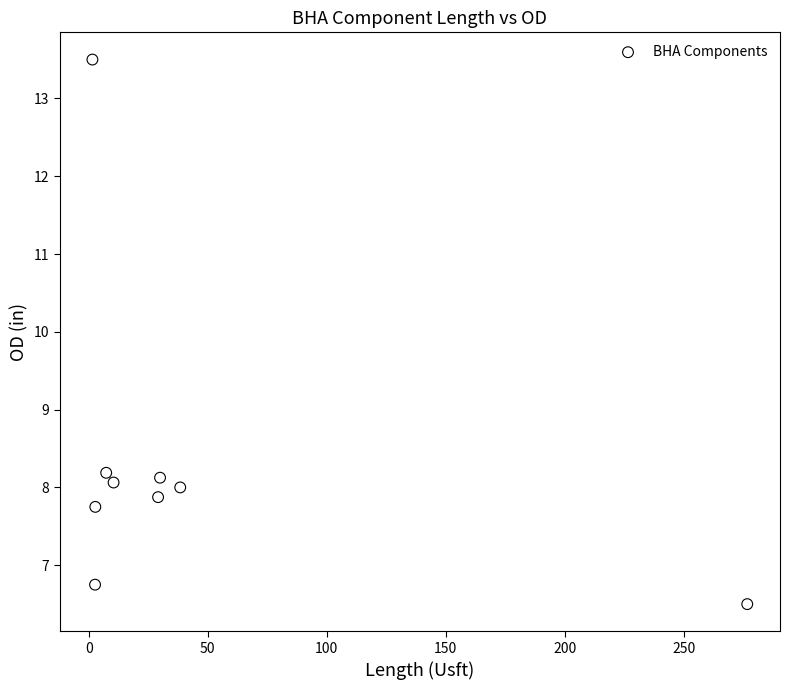

What is the average X value?

44.3